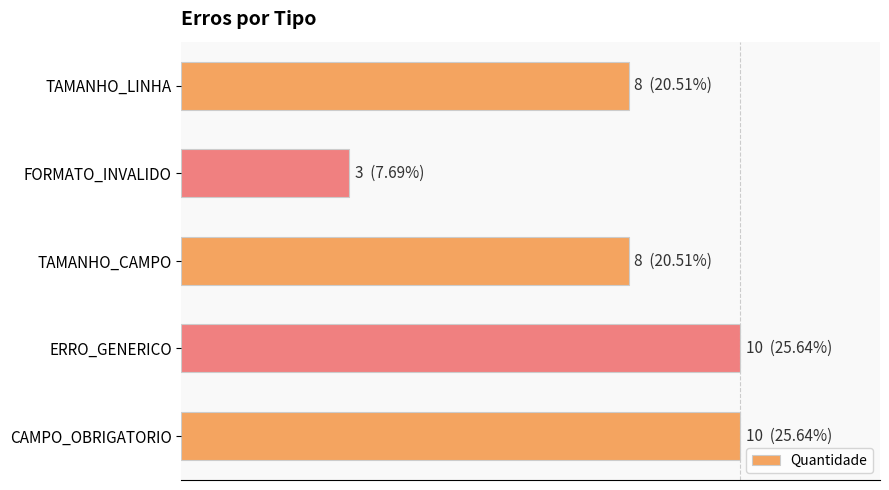

Does the chart contain any negative values?

No